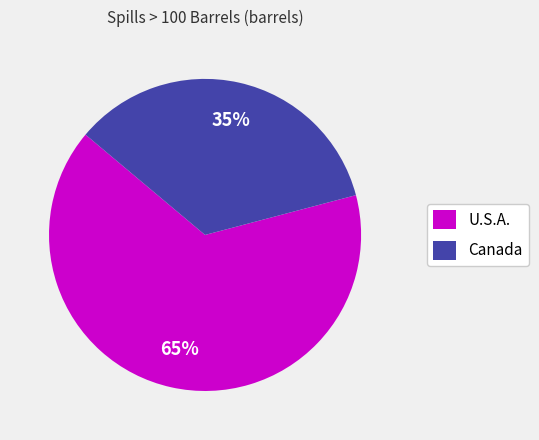

What is the ratio of the value at Canada to the value at U.S.A.?

0.5